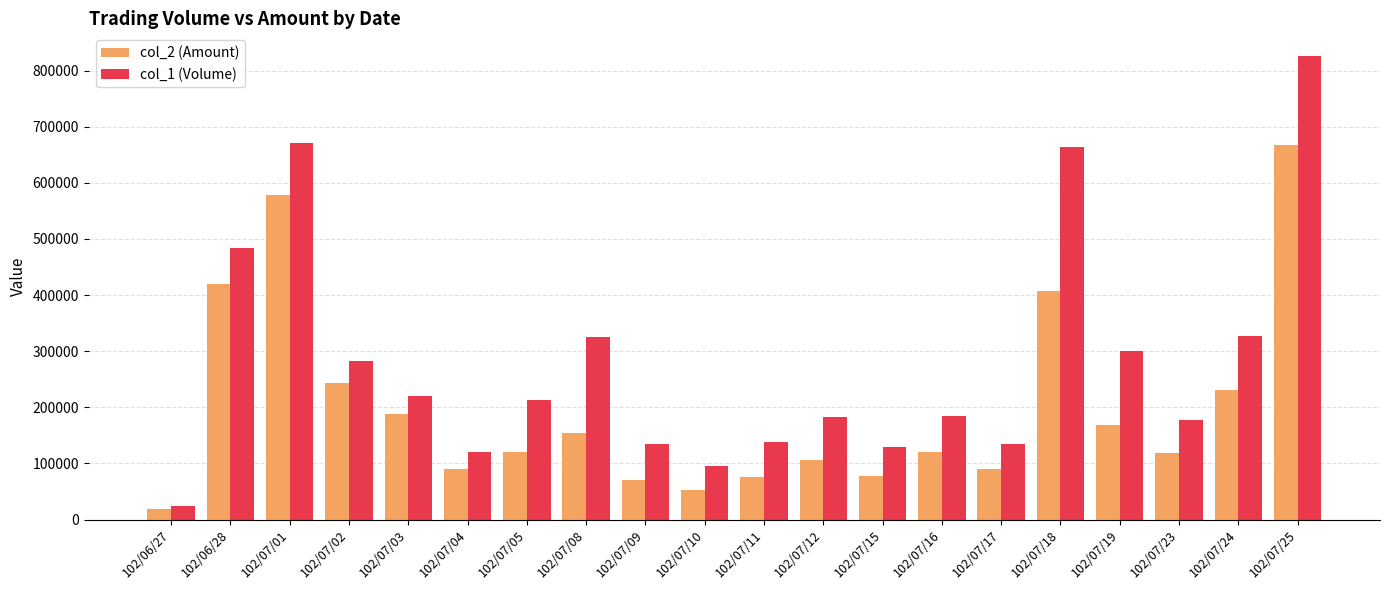

List the series in order of their peak value, highest first.

col_1 (Volume), col_2 (Amount)